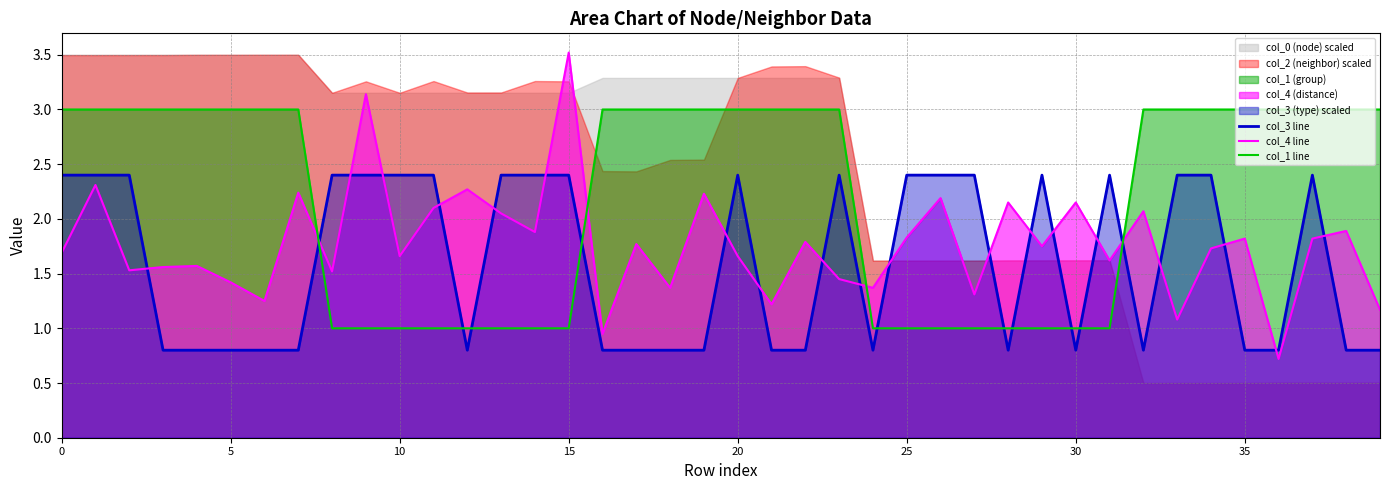

After their last crossing, which series has the higher values: col_1 line or col_4 line?

col_1 line